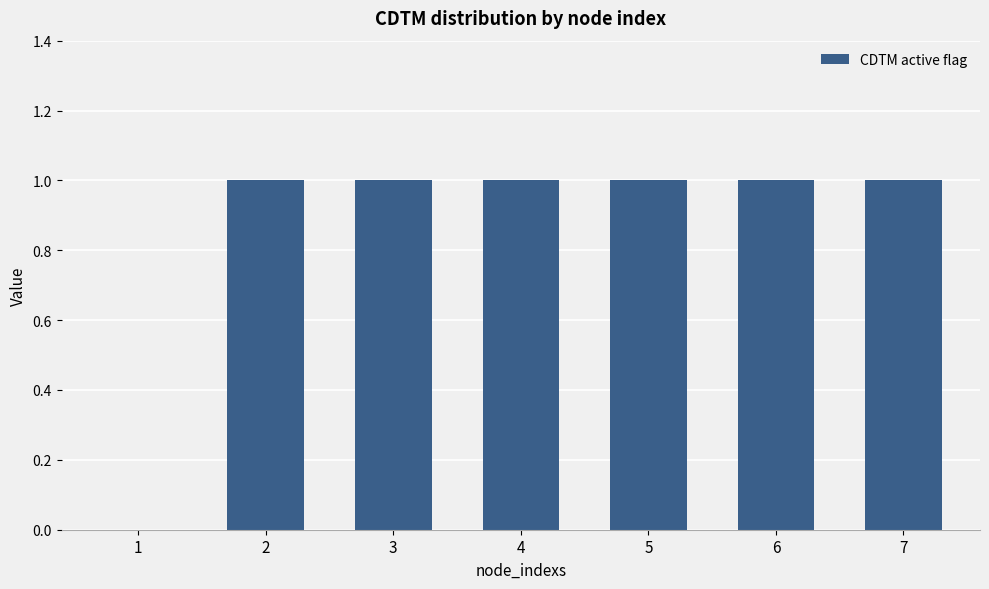

What is the change in value from 1 to 2?

+1